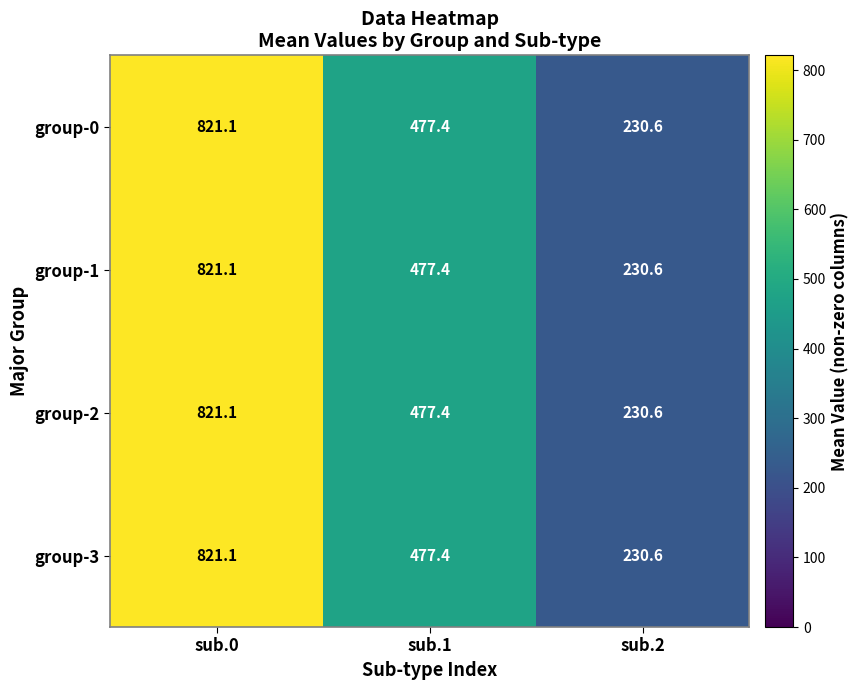

List the labels in order of group-1 value, largest first.

sub.0, sub.1, sub.2